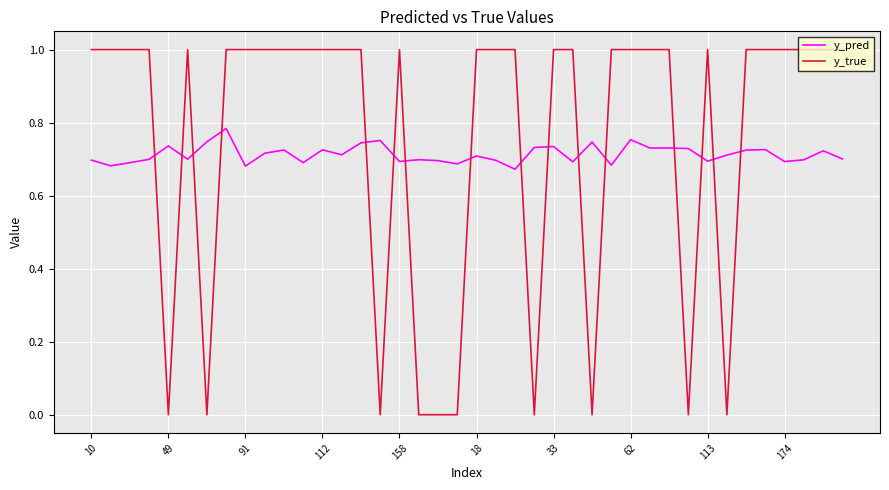

After their last crossing, which series has the higher values: y_true or y_pred?

y_true